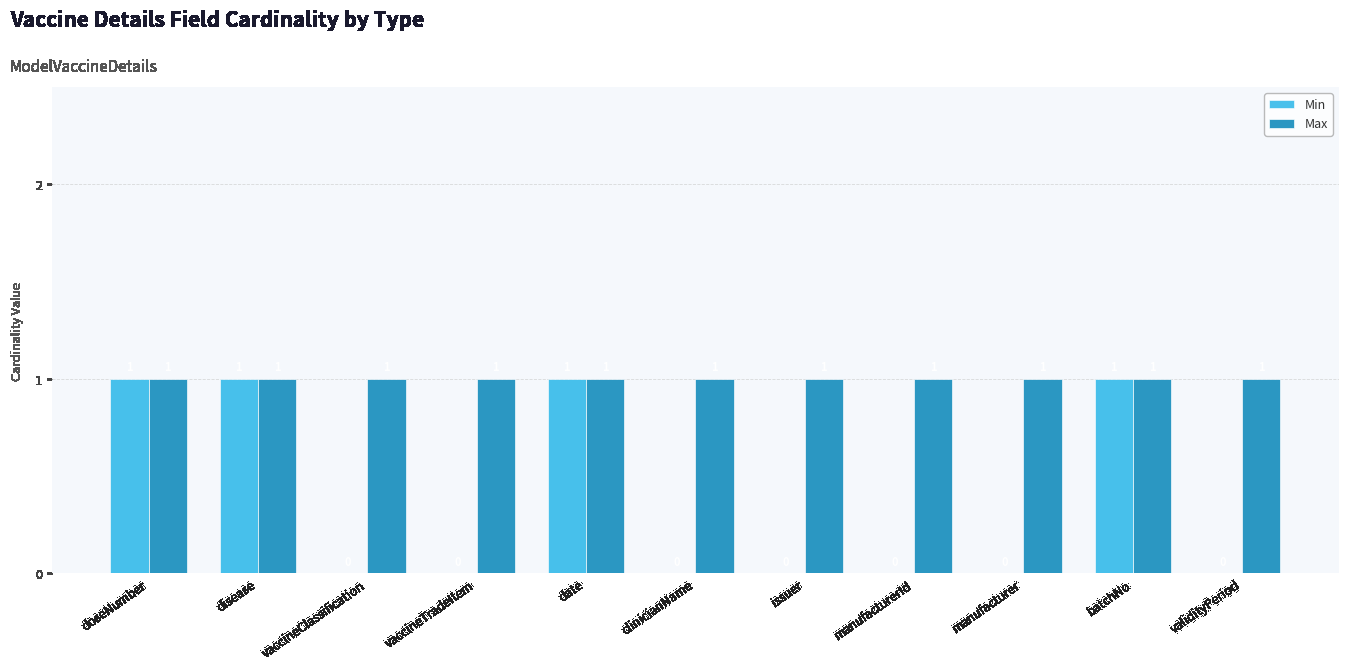

Which series has the widest spread of values?

Min